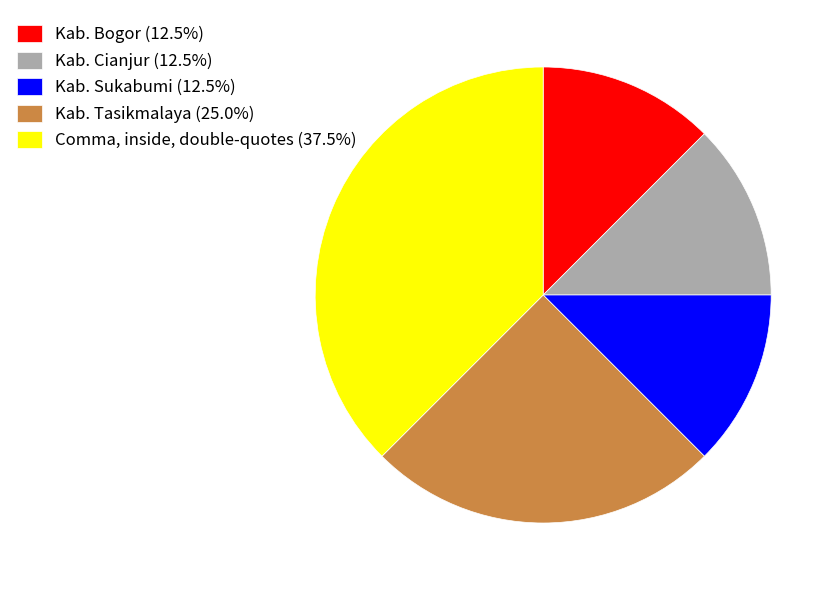

Approximately how many times larger is the value at Comma, inside, double-quotes (37.5%) compared to Kab. Sukabumi (12.5%)?

3.0